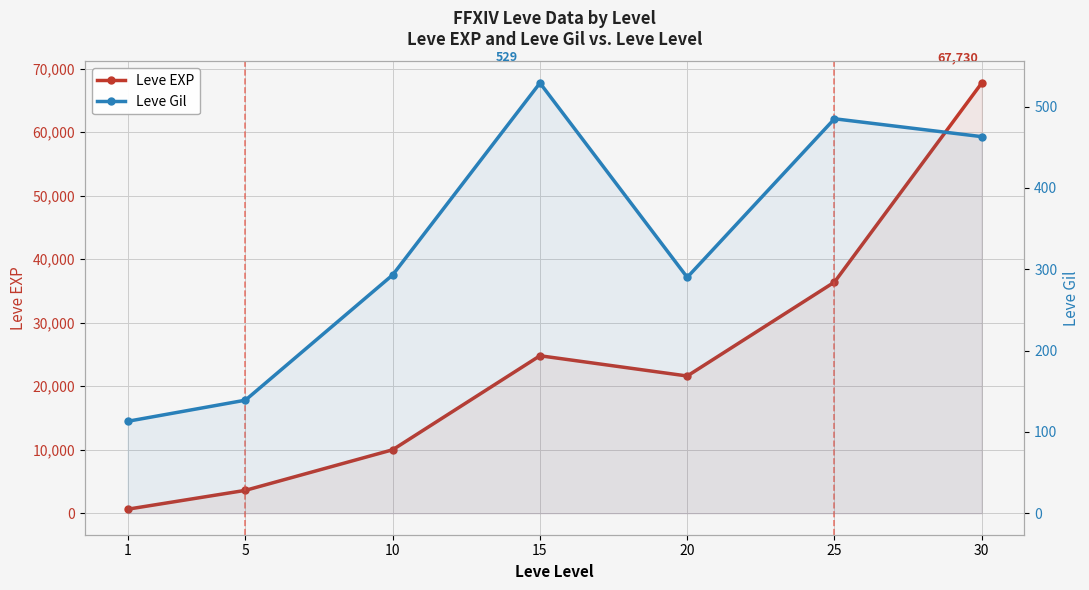

True or false: Leve EXP has more than 2 points higher than both neighbors.

False